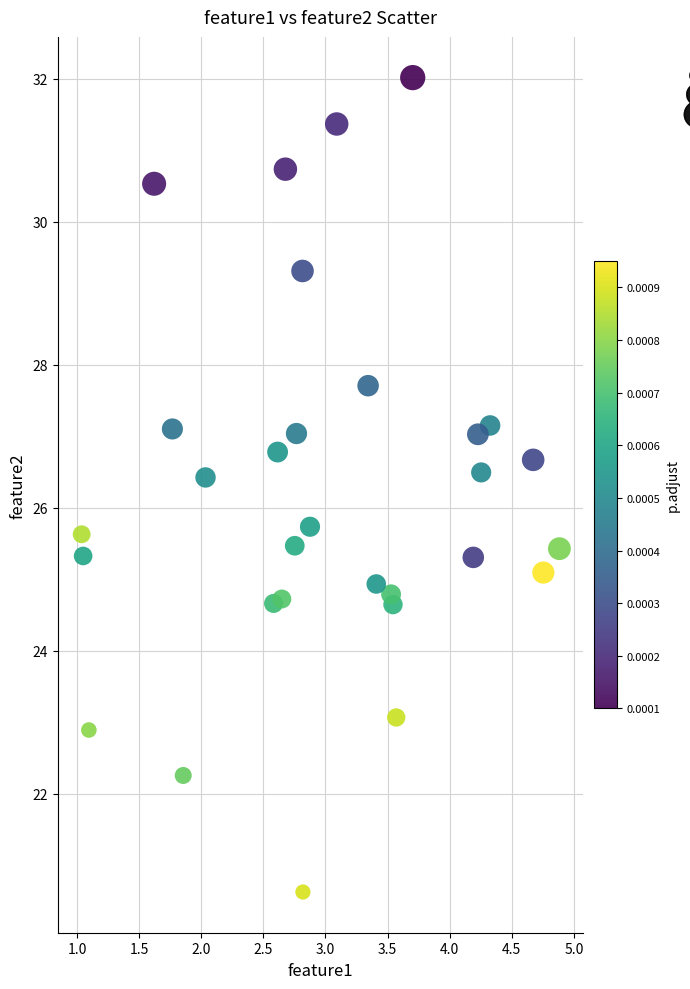

What is the range of X values (max minus min)?

3.8